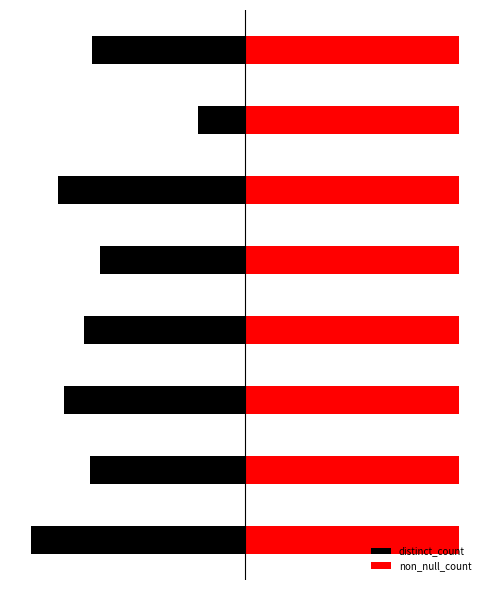

What is the difference between the maximum and minimum values in the distinct_count series?

777.0